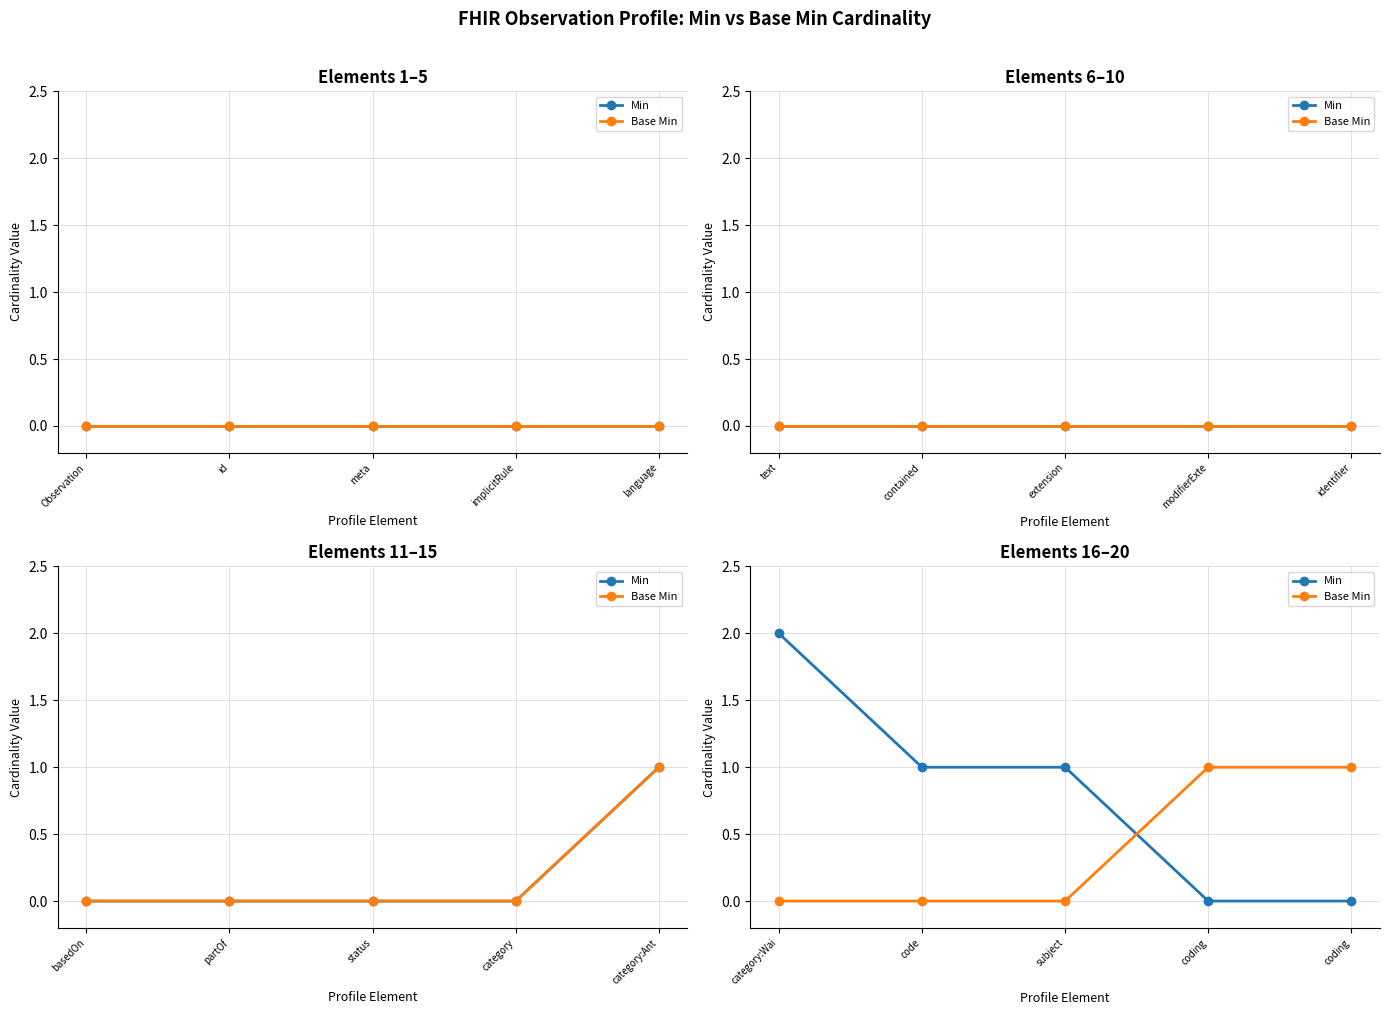

What is the label of the 1st point from the right?

coding